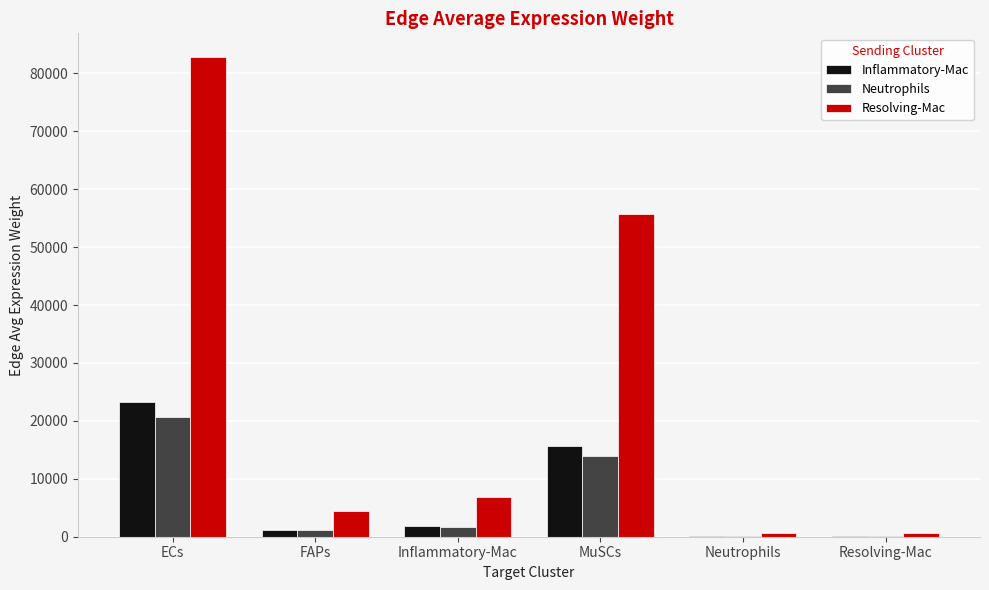

Which series changed the most between ECs and Inflammatory-Mac?

Resolving-Mac